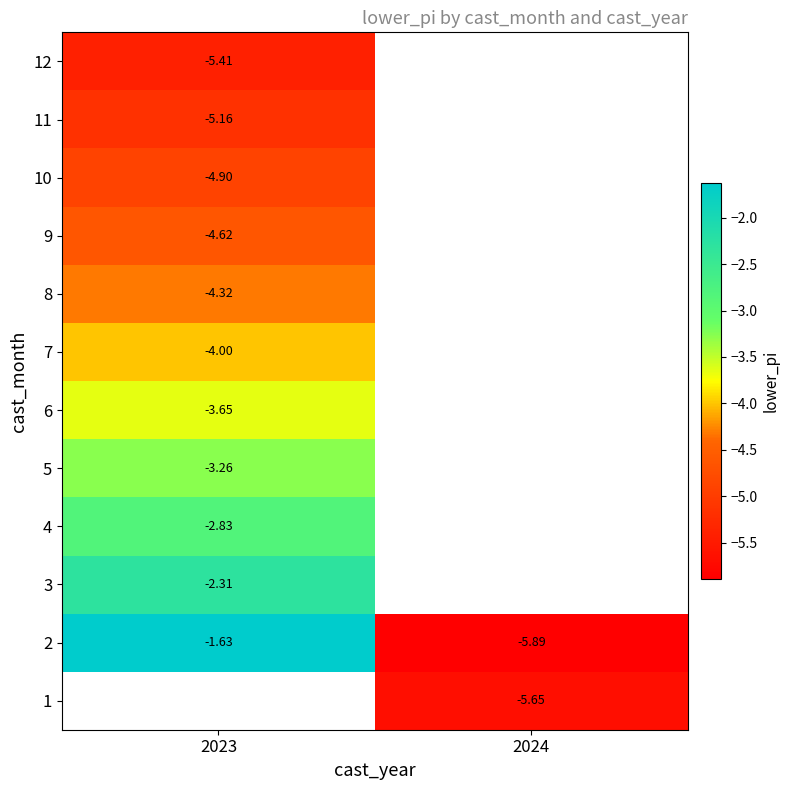

True or false: 11 has a value of -6.9 at 2023.

False